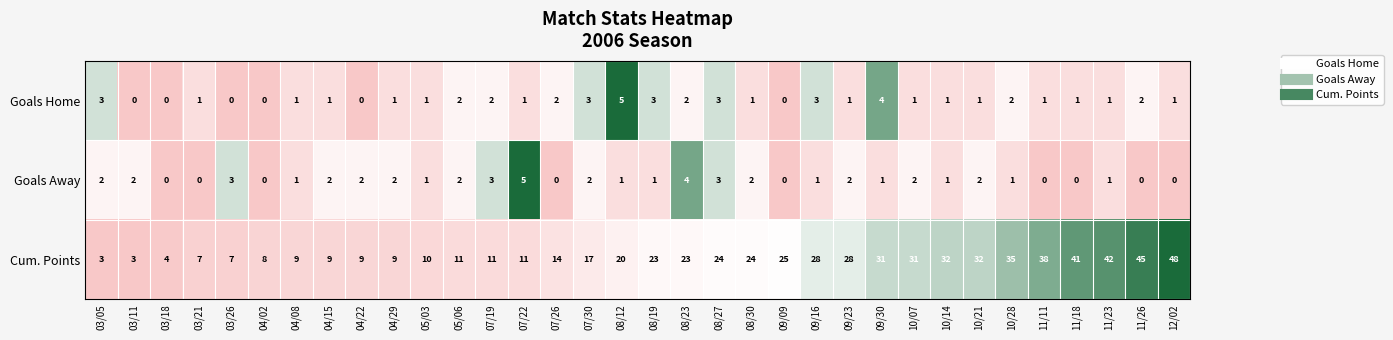

What is the greatest value displayed?

48